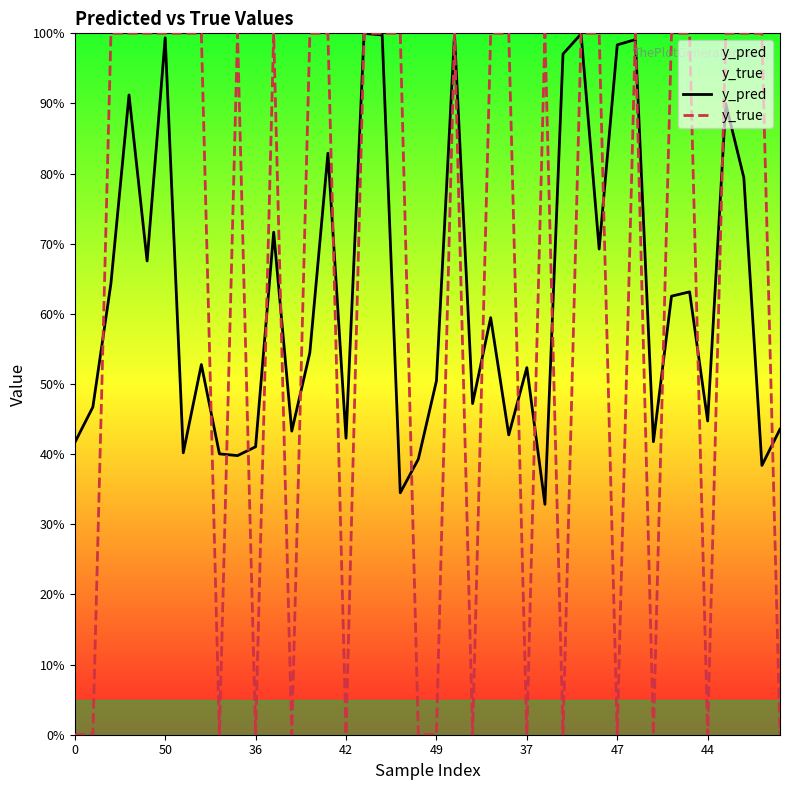

Rank the series by their maximum value, from lowest to highest.

y_pred, y_true